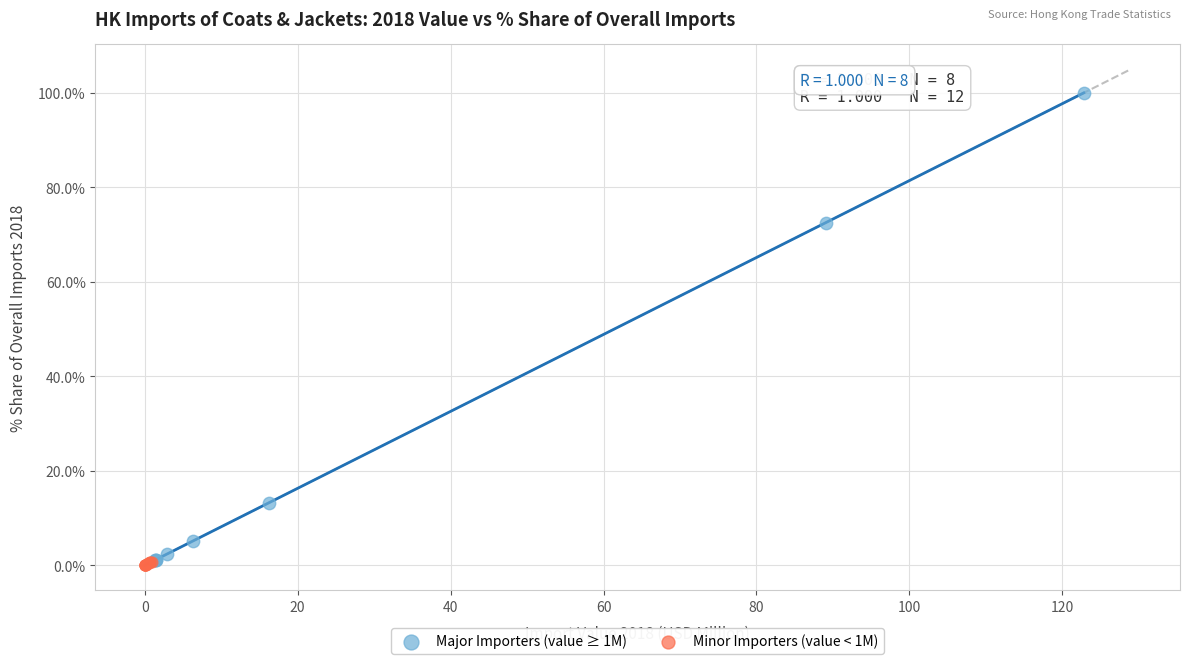

Which series contains the highest Y value?

Major Importers (value ≥ 1M)